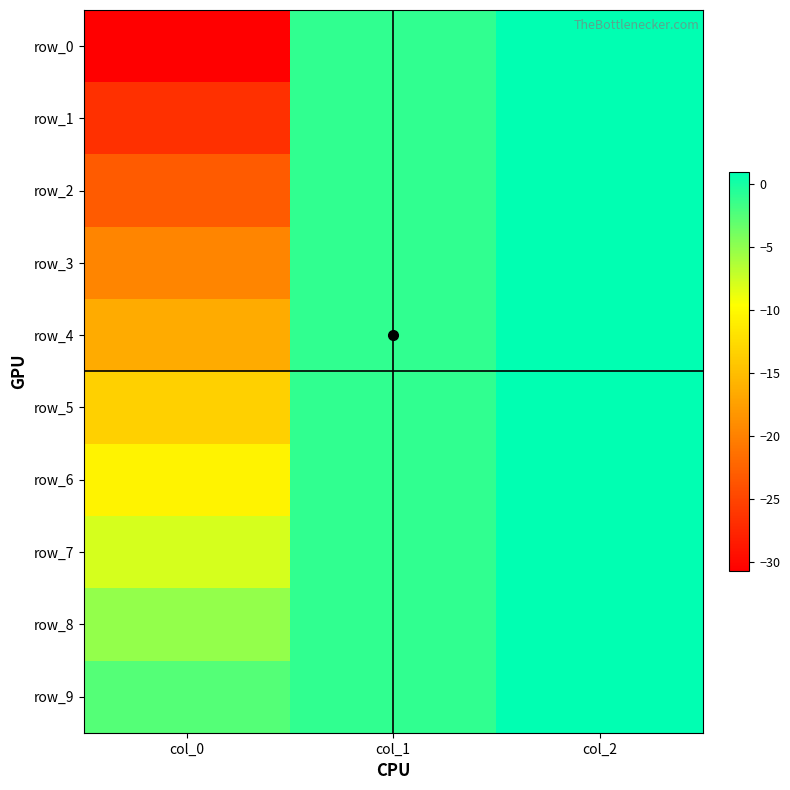

What is the sum of the row_2 values at col_1 and col_0?

-24.1